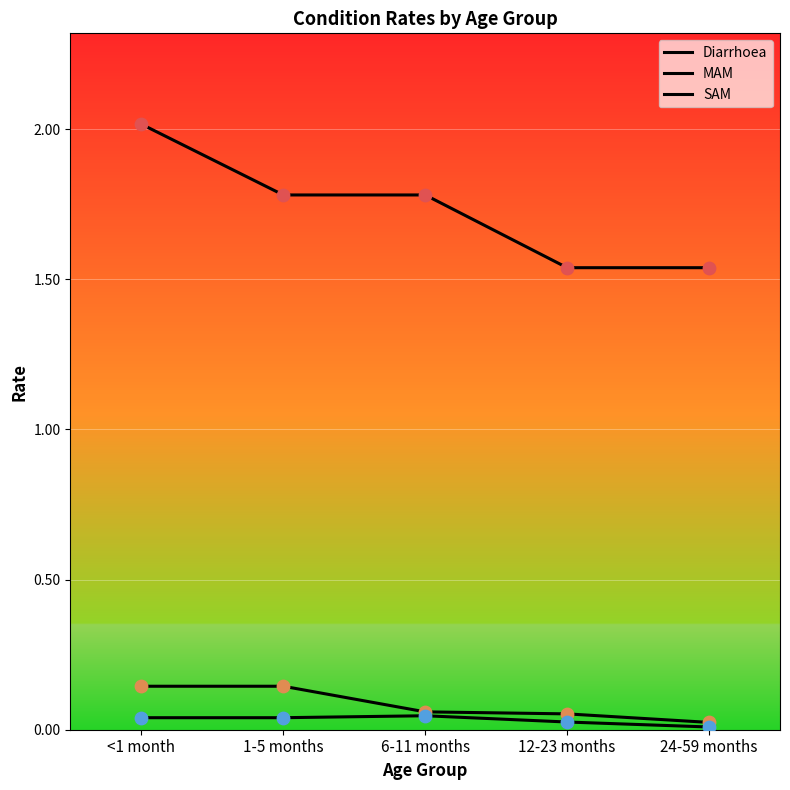

At which category is the sum across all series the highest?

<1 month